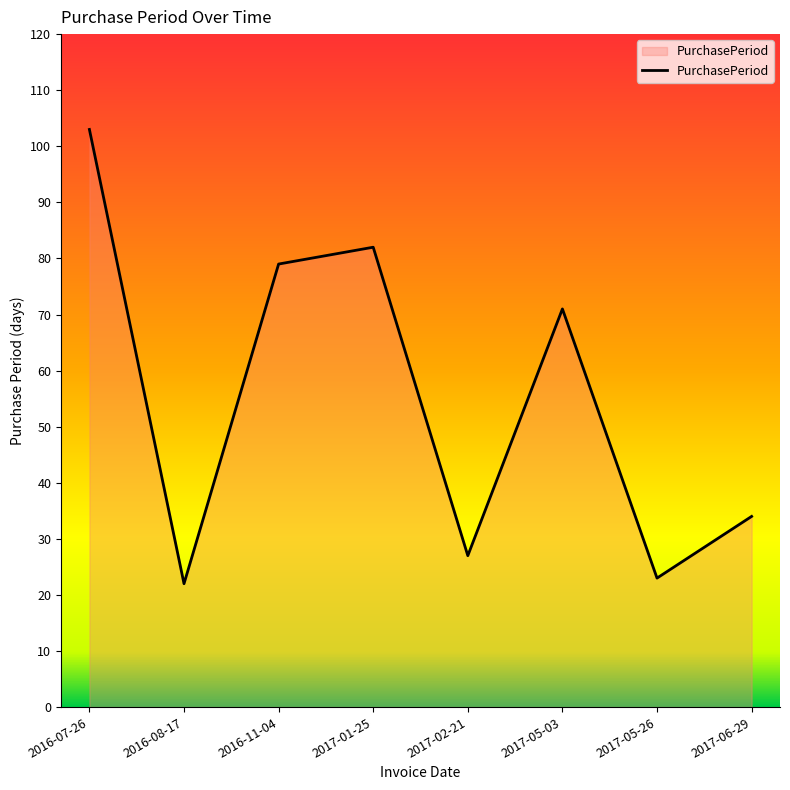

Reading left to right, transcribe all the data shown in this chart.

2016-07-26=103	2016-08-17=22	2016-11-04=79	2017-01-25=82	2017-02-21=27	2017-05-03=71	2017-05-26=23	2017-06-29=34